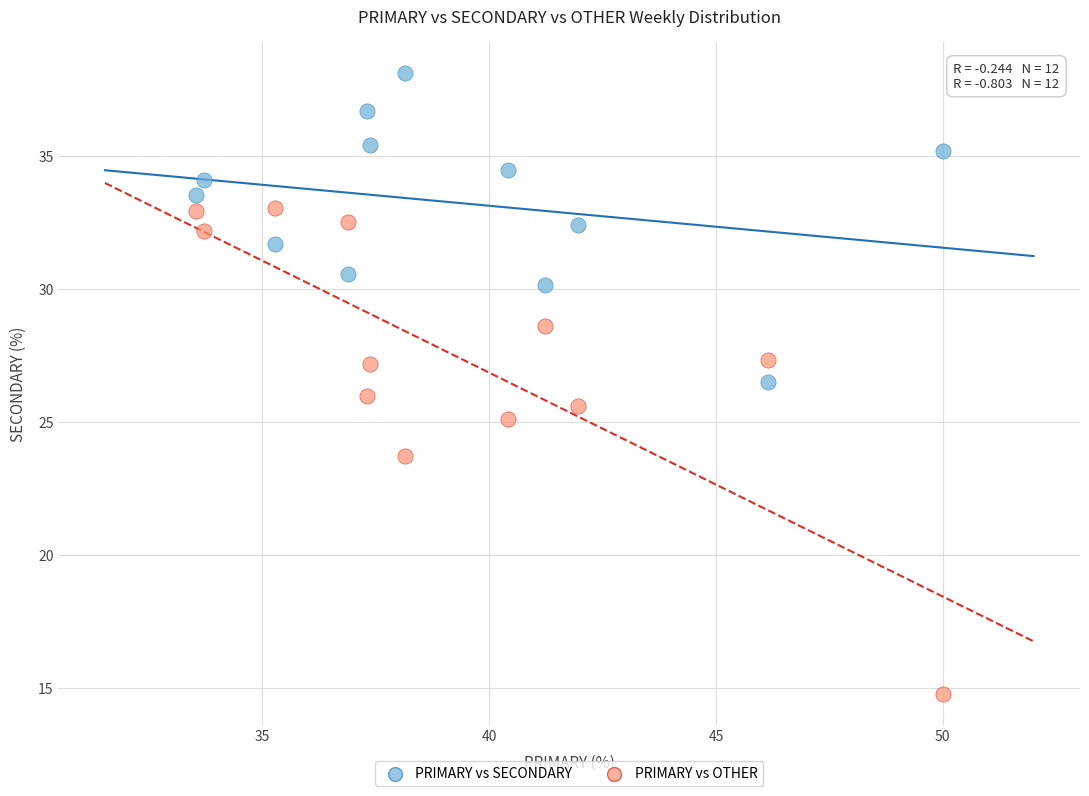

Which series has the largest Y range (max minus min)?

PRIMARY vs OTHER